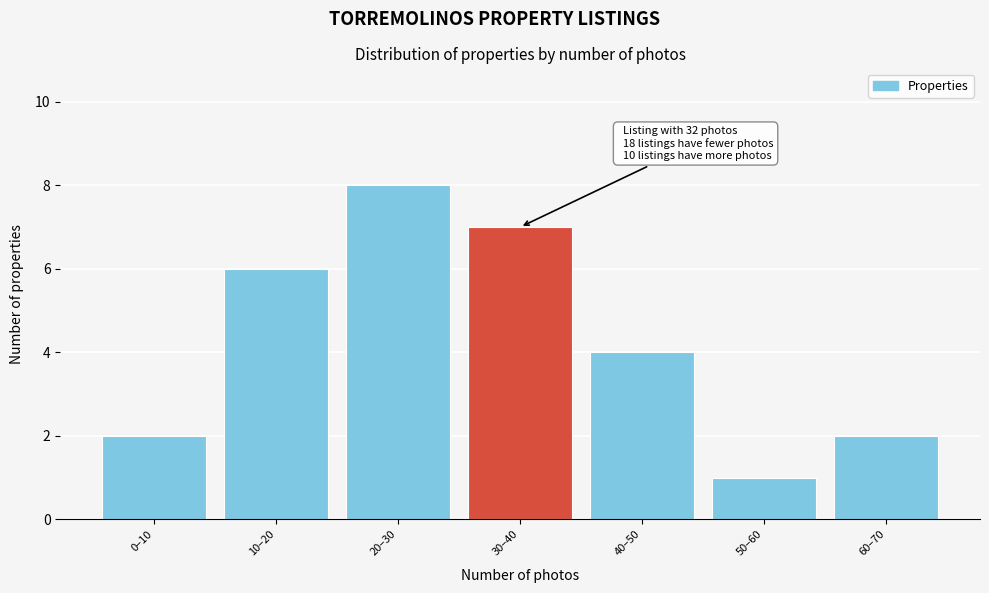

Reading left to right, list all the values displayed in this chart.

2	6	8	7	4	1	2